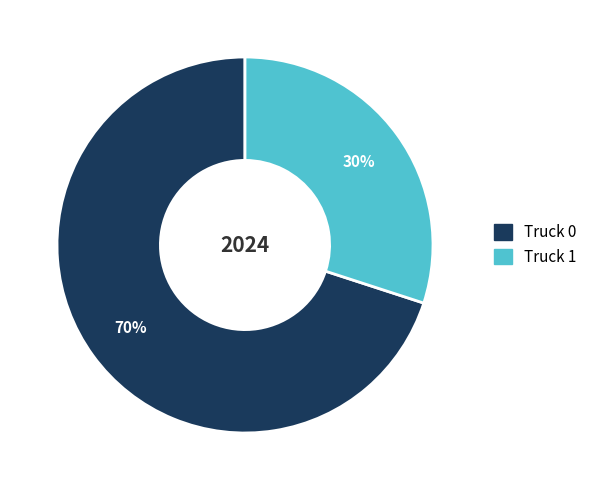

Approximately how many times larger is the value at Truck 0 compared to Truck 1?

2.3